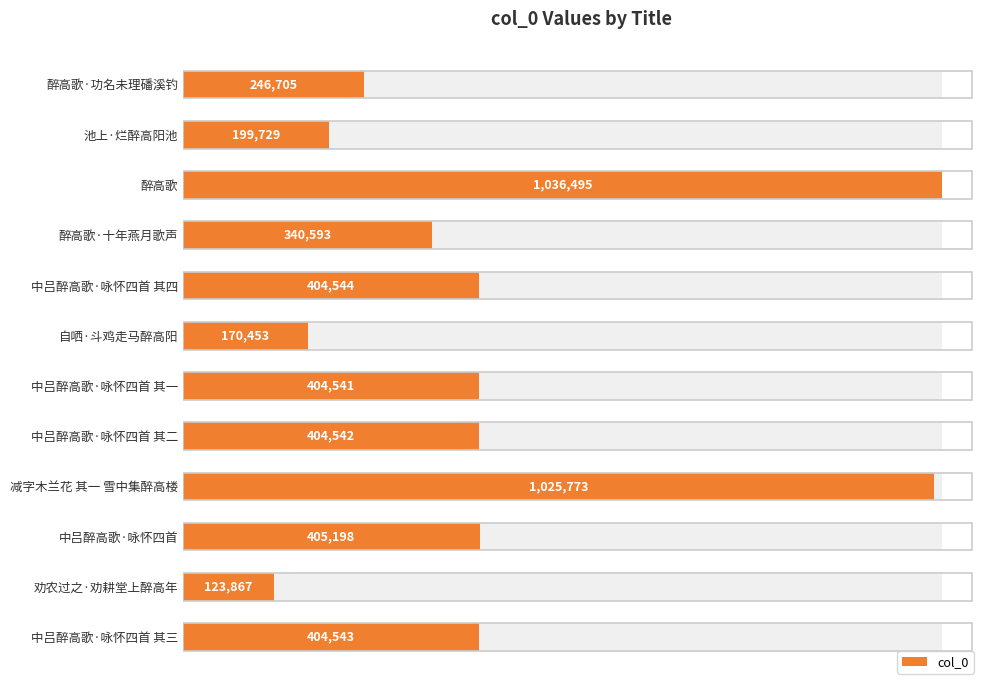

What is the approximate value at 醉高歌·十年燕月歌声, to the nearest 100?

340600